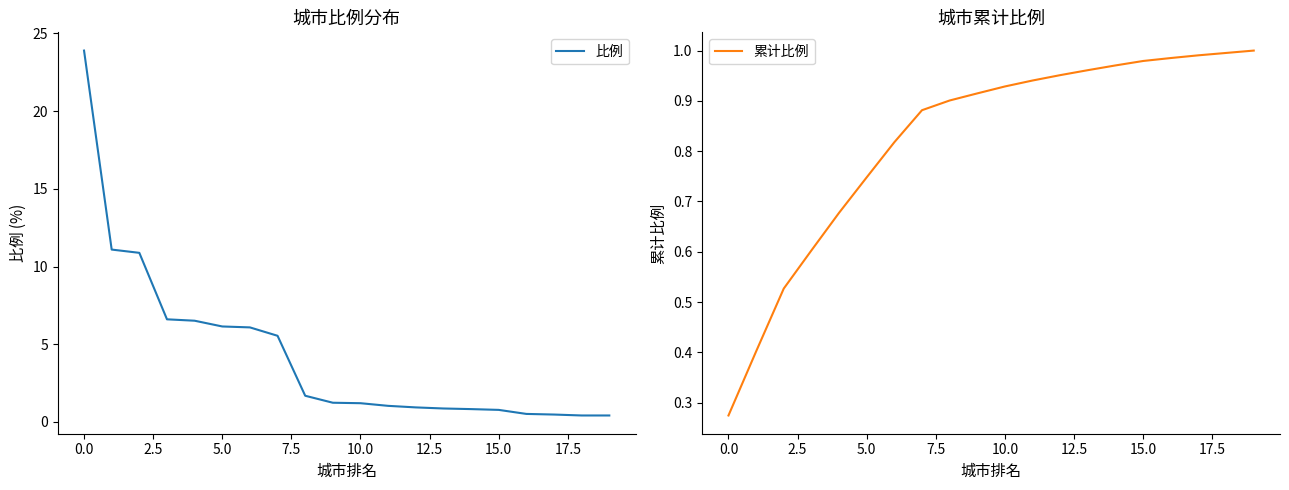

Which series changed the most between 12 and 17?

比例